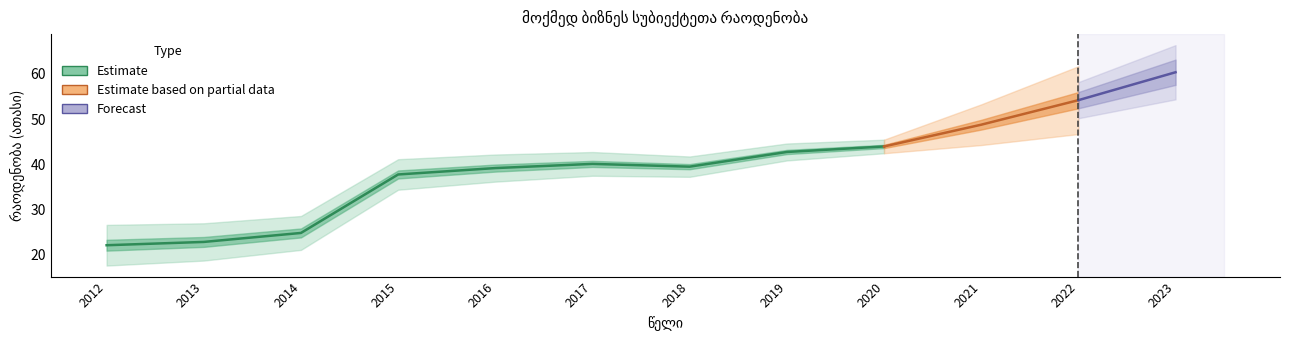

What is the value of the 11th point from the left?

54.2